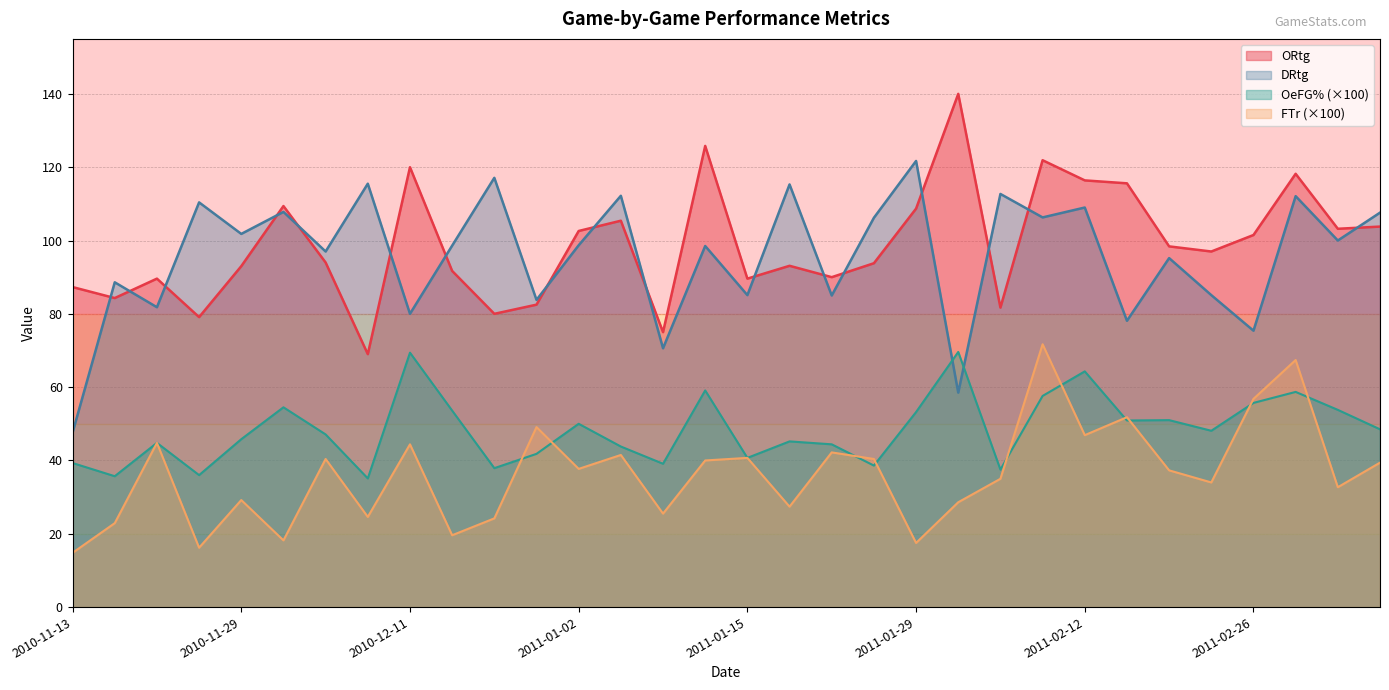

Reading left to right, transcribe all the data shown in this chart.

ORtg: 87.3	84.3	89.6	79.1	93.0	109.4	94.0	69.0	120.0	91.7	80.0	82.5	102.6	105.4	75.0	125.8	89.6	93.1	90.0	93.8	108.7	140.0	81.7	121.9	116.4	115.6	98.4	97.0	101.5	118.2	103.2	103.8
DRtg: 47.6	88.6	81.8	110.4	101.8	107.8	97.0	115.5	80.0	98.6	117.1	83.8	98.7	112.2	70.6	98.5	85.1	115.3	85.0	106.2	121.7	58.5	112.7	106.3	109.0	78.1	95.2	85.1	75.4	112.1	100.0	107.6
OeFG%: 39.3	35.7	44.8	36.0	45.8	54.5	47.1	35.1	69.4	53.6	37.9	41.8	50.0	43.8	39.1	59.1	40.7	45.2	44.4	38.6	53.2	69.6	37.5	57.6	64.3	50.9	51.0	48.1	55.7	58.7	53.8	48.5
FTr: 14.8	22.9	44.8	16.2	29.2	18.2	40.4	24.6	44.4	19.6	24.2	49.1	37.7	41.5	25.5	40.0	40.7	27.4	42.2	40.4	17.5	28.6	35.0	71.7	46.9	51.8	37.3	34.0	56.8	67.4	32.7	39.4